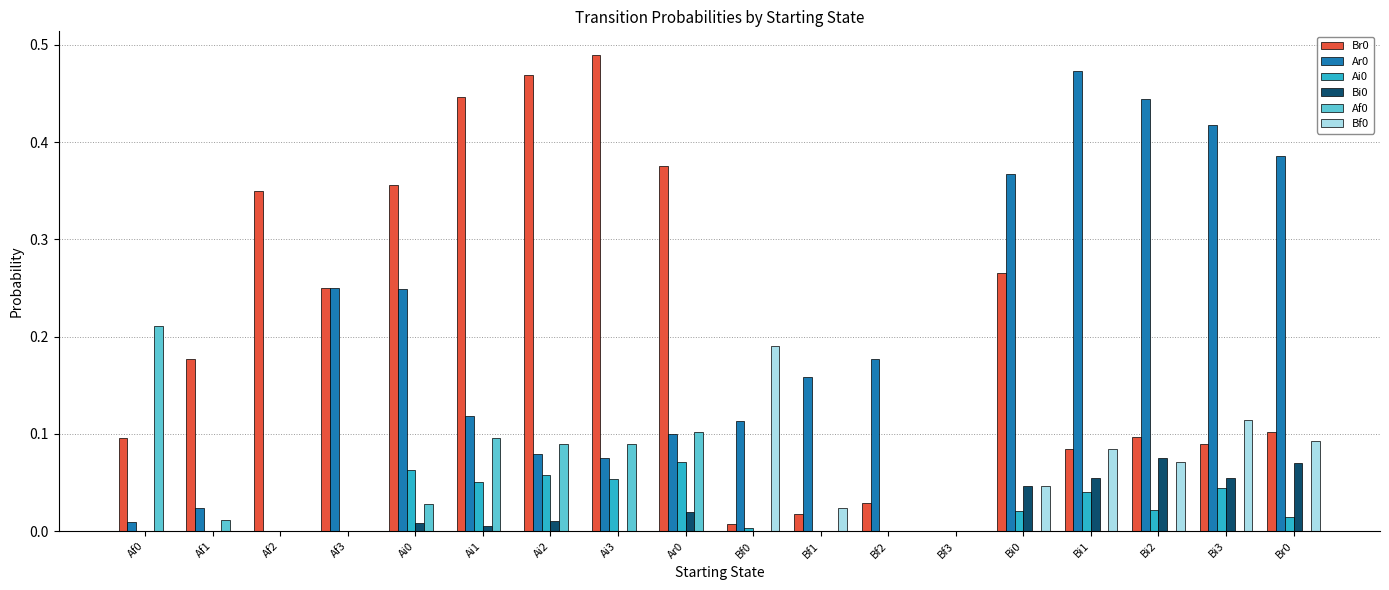

Is the value of Ar0 at Bf2 greater than the value of Bf0 at Bi2?

Yes